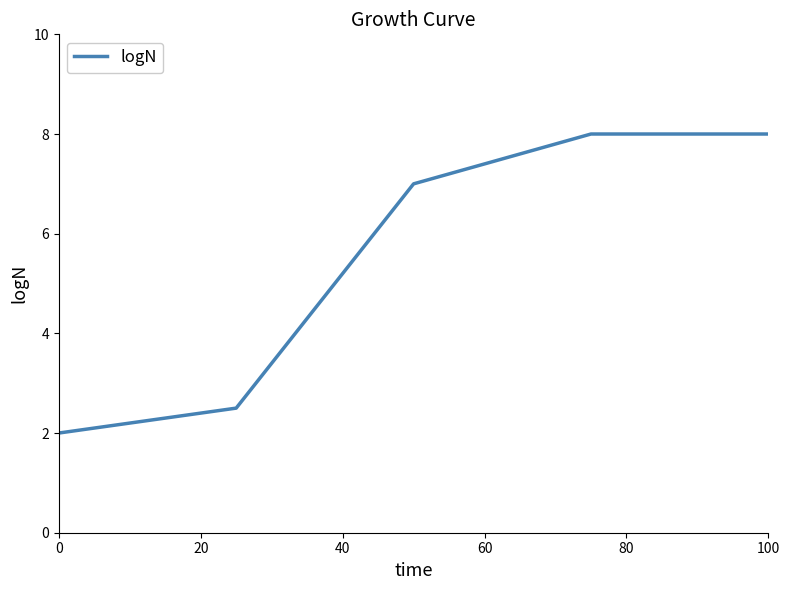

What is the average value?

5.5